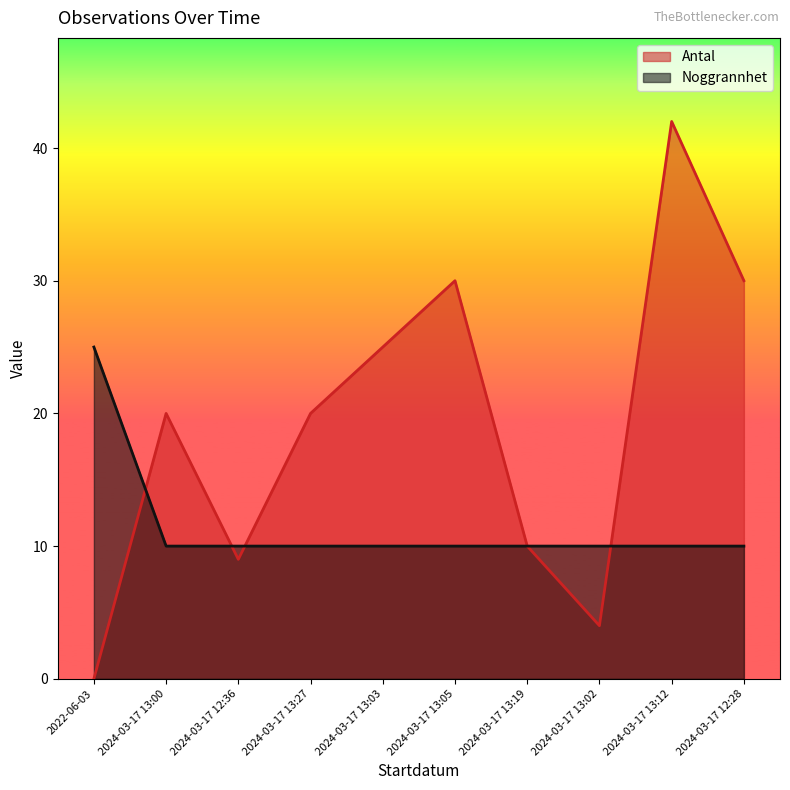

Where do Noggrannhet and Antal first cross each other?

2022-06-03 and 2024-03-17 13:00